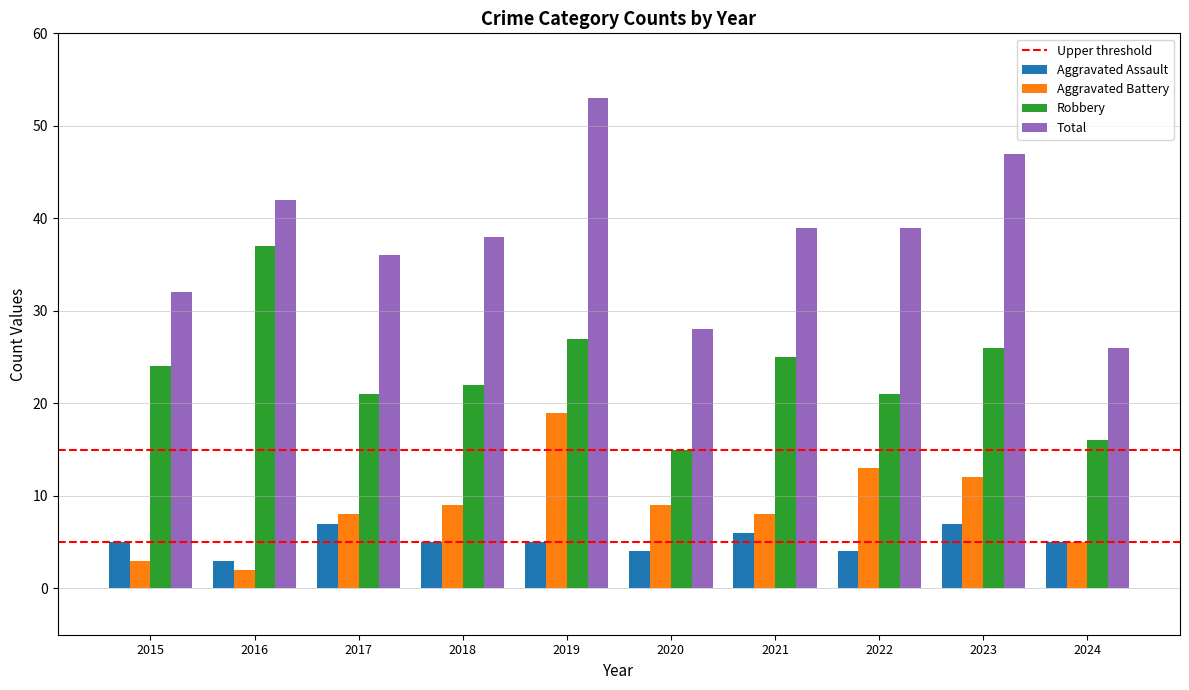

Is the value of Total at 2020 greater than the value of Robbery at 2021?

Yes